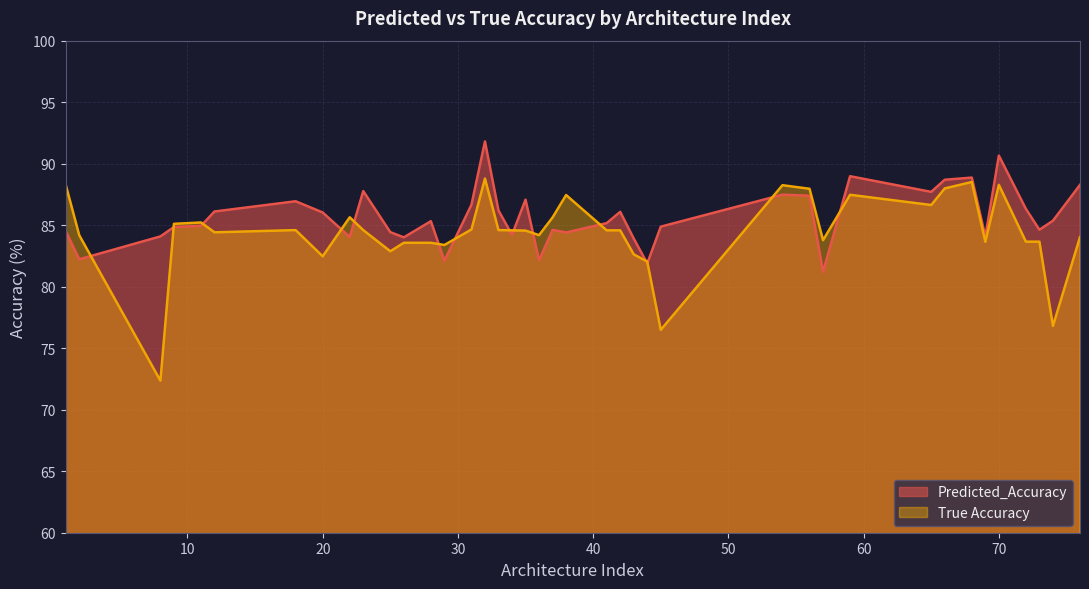

Rank the series by their maximum value, from lowest to highest.

True Accuracy, Predicted_Accuracy